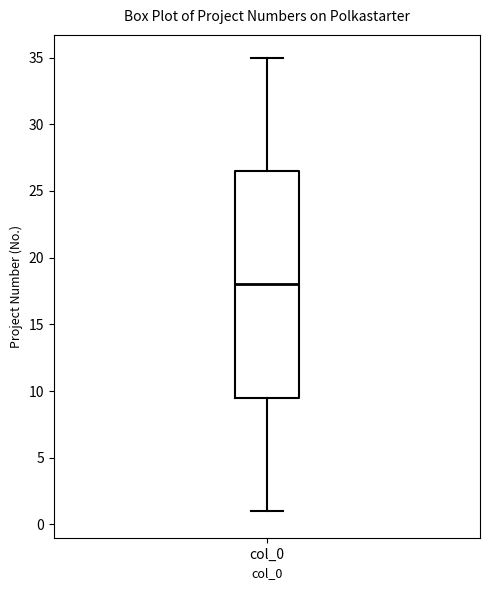

Where does the lower whisker of the box for col_0 end on the y-axis? The values are not printed on the chart, so give them approximately, as read against the axis.

1.0